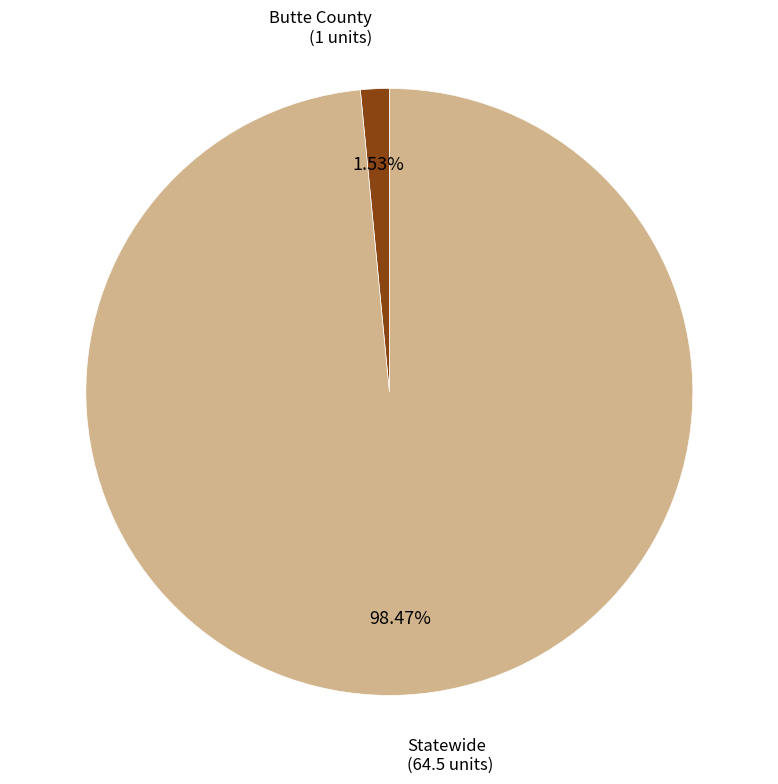

The Butte County slice represents 8% of the pie. True or false?

False